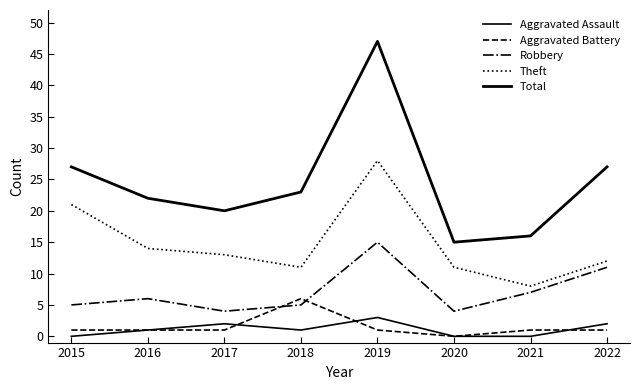

Reading right to left, extract all data points from this chart.

Aggravated Assault: 2	0	0	3	1	2	1	0
Aggravated Battery: 1	1	0	1	6	1	1	1
Robbery: 11	7	4	15	5	4	6	5
Theft: 12	8	11	28	11	13	14	21
Total: 27	16	15	47	23	20	22	27